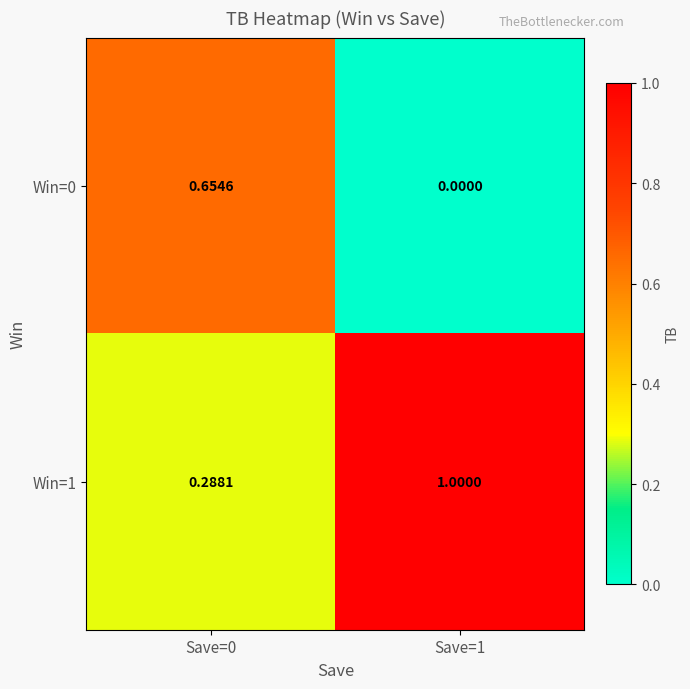

Is the value of Win=1 at Save=1 greater than the value of Win=0 at Save=0?

Yes